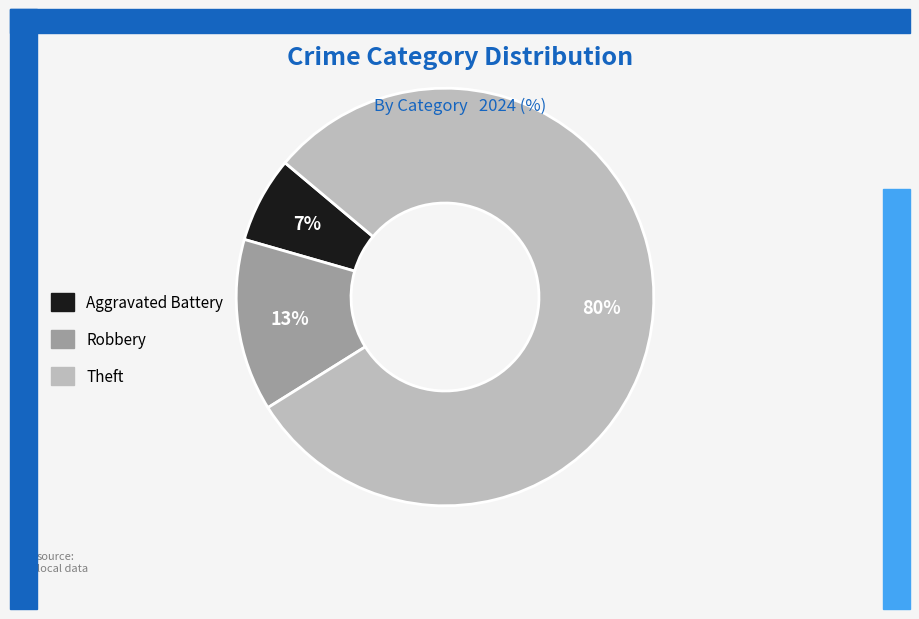

To the nearest percent, what is the combined percentage of Robbery and Aggravated Battery?

20%